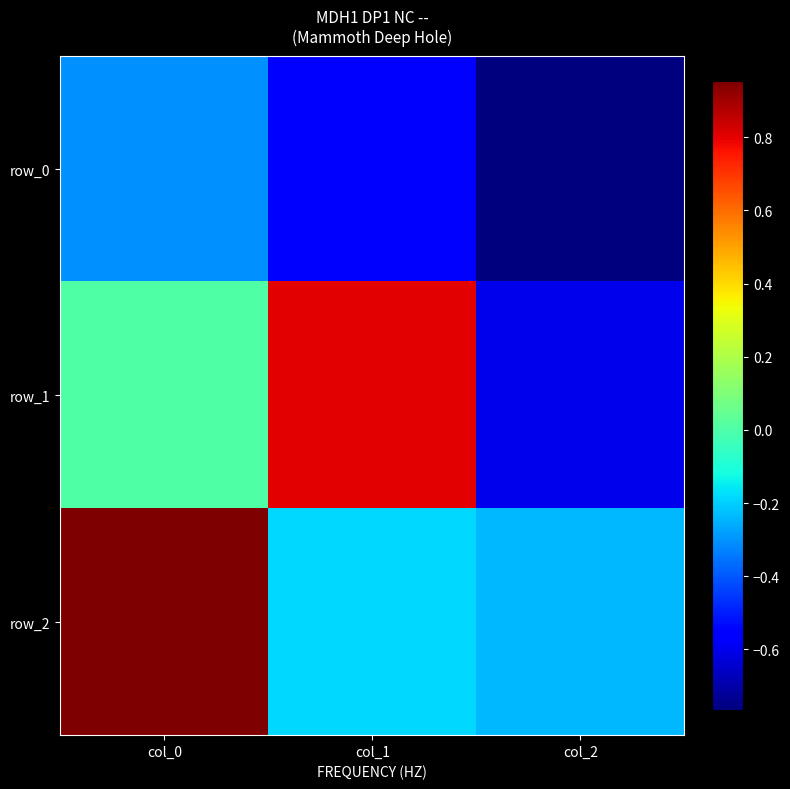

Rank the series at col_2 from highest to lowest value.

row_2, row_1, row_0